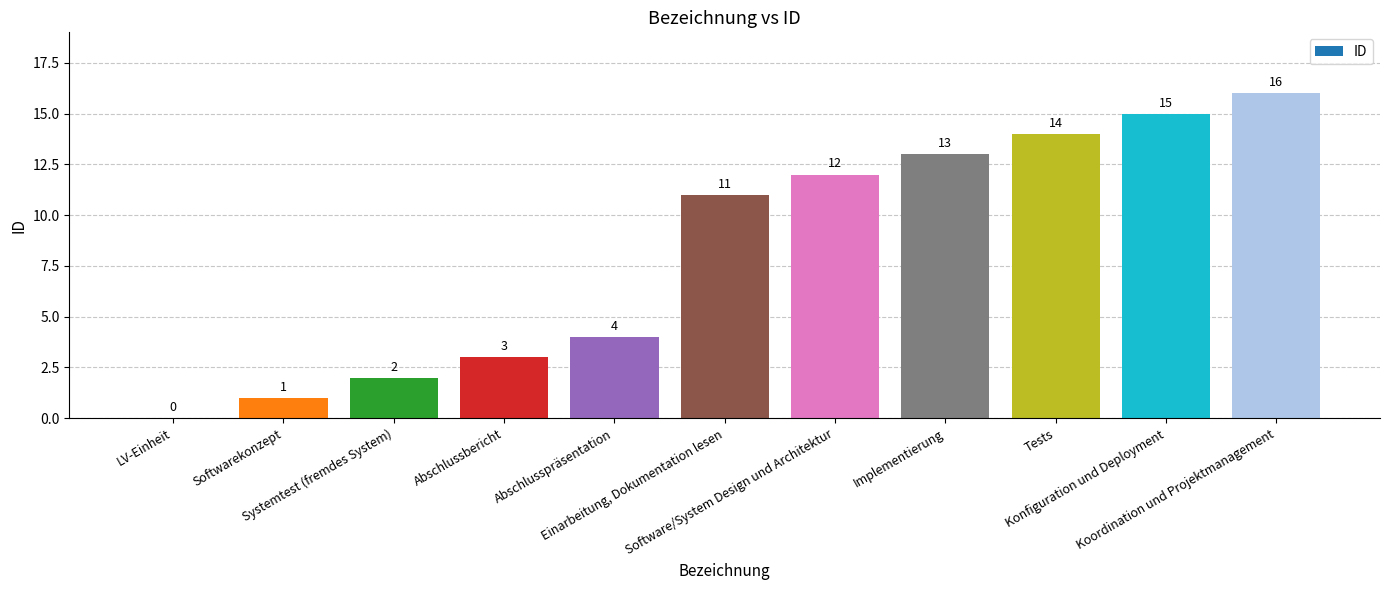

How many positive values are there?

10